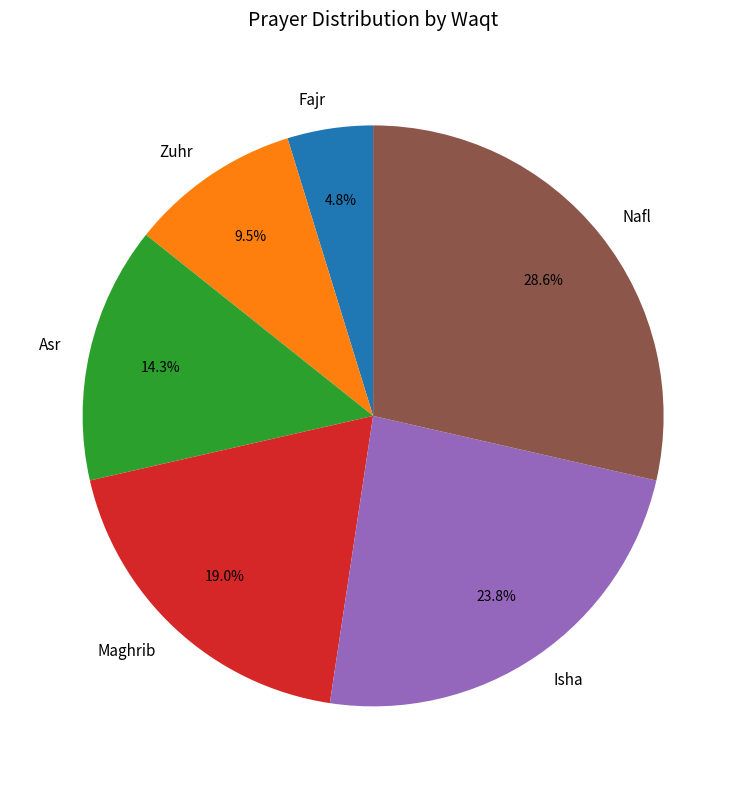

Which slice is the smallest?

Fajr